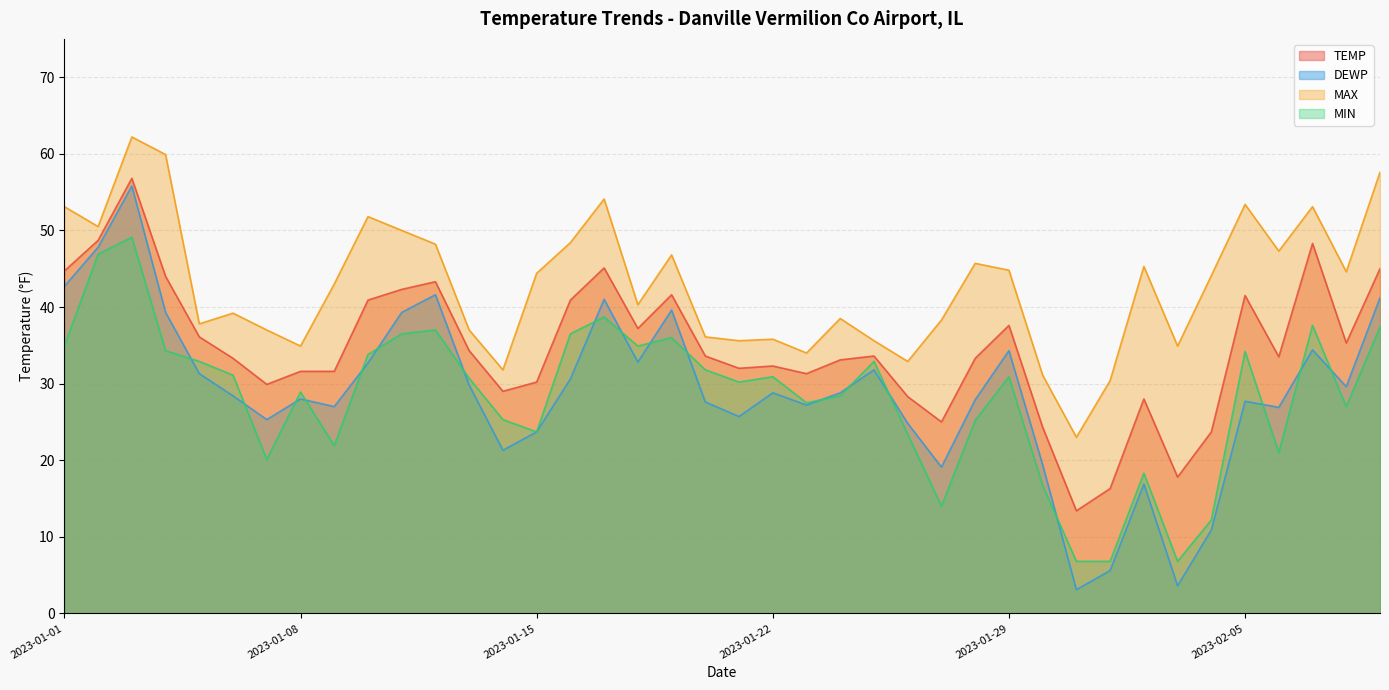

What is the average value of the DEWP series?

28.8